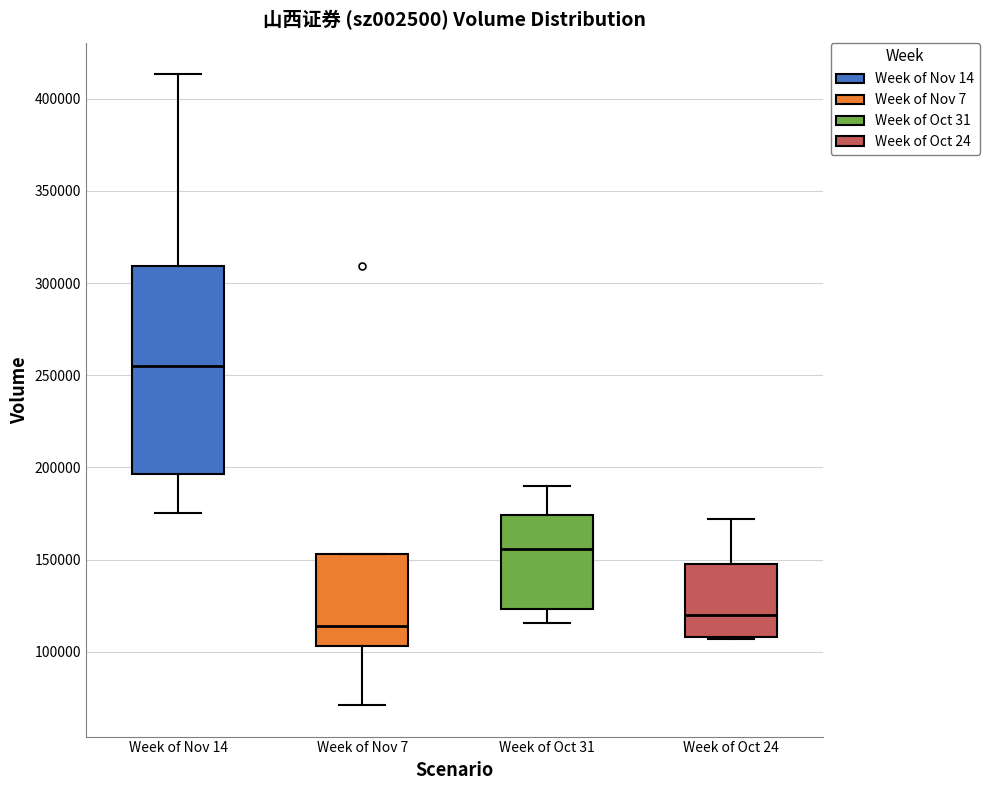

Where does the median line of the box for Week of Oct 31 sit on the y-axis? The values are not printed on the chart, so give them approximately, as read against the axis.

155000